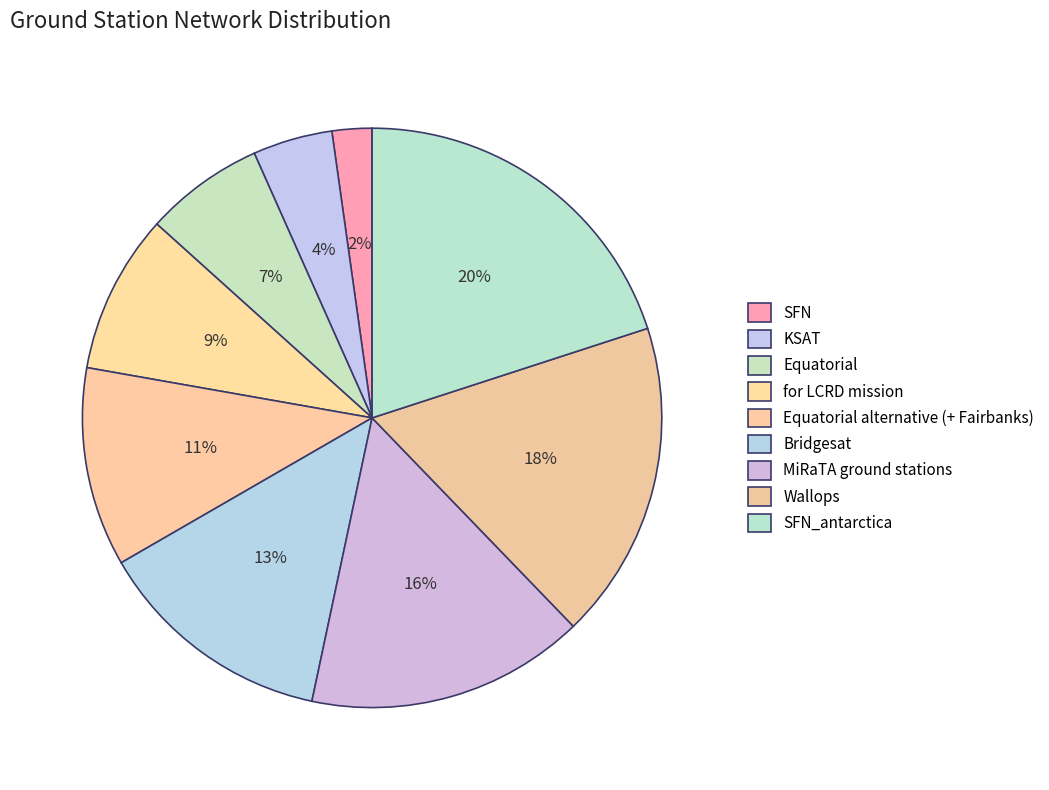

What portion of the pie excludes for LCRD mission?

91.1%